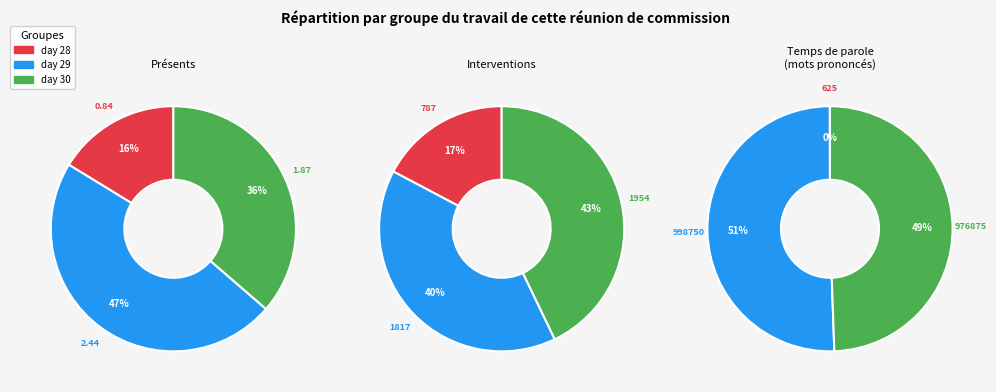

What percentage is the 30 slice, to the nearest percent?

36%